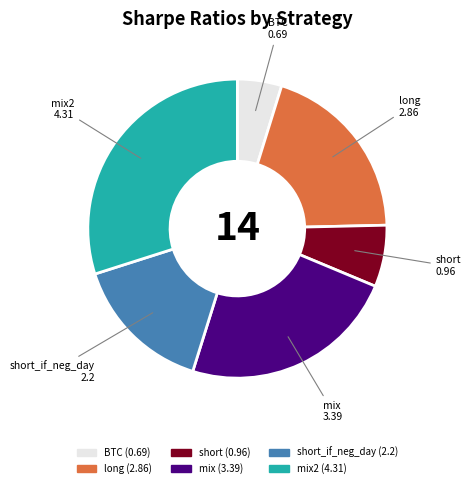

Is there any slice that represents more than half of the pie?

No